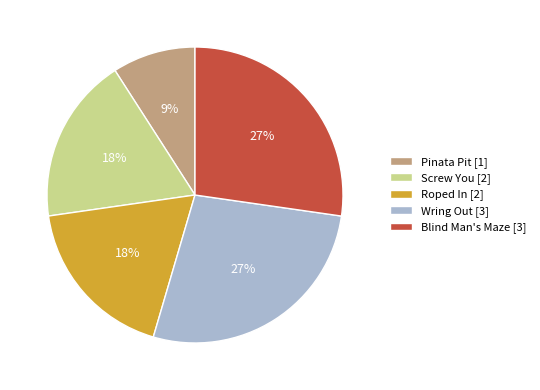

Is it true that Blind Man's Maze is 33% of the pie?

False